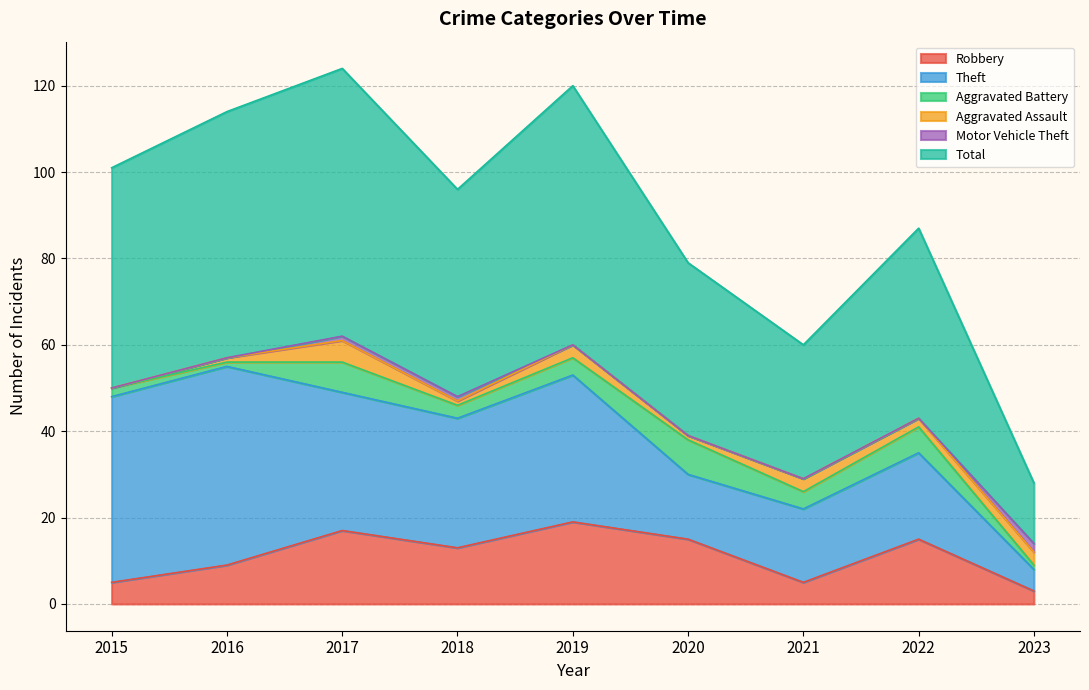

Reading left to right, transcribe all the data shown in this chart.

Robbery: 2015=5	2016=9	2017=17	2018=13	2019=19	2020=15	2021=5	2022=15	2023=3
Theft: 2015=43	2016=46	2017=32	2018=30	2019=34	2020=15	2021=17	2022=20	2023=5
Aggravated Battery: 2015=2	2016=1	2017=7	2018=3	2019=4	2020=8	2021=4	2022=6	2023=1
Aggravated Assault: 2015=0	2016=1	2017=5	2018=1	2019=3	2020=1	2021=3	2022=2	2023=3
Motor Vehicle Theft: 2015=0	2016=0	2017=1	2018=1	2019=0	2020=0	2021=0	2022=0	2023=2
Total: 2015=51	2016=57	2017=62	2018=48	2019=60	2020=40	2021=31	2022=44	2023=14